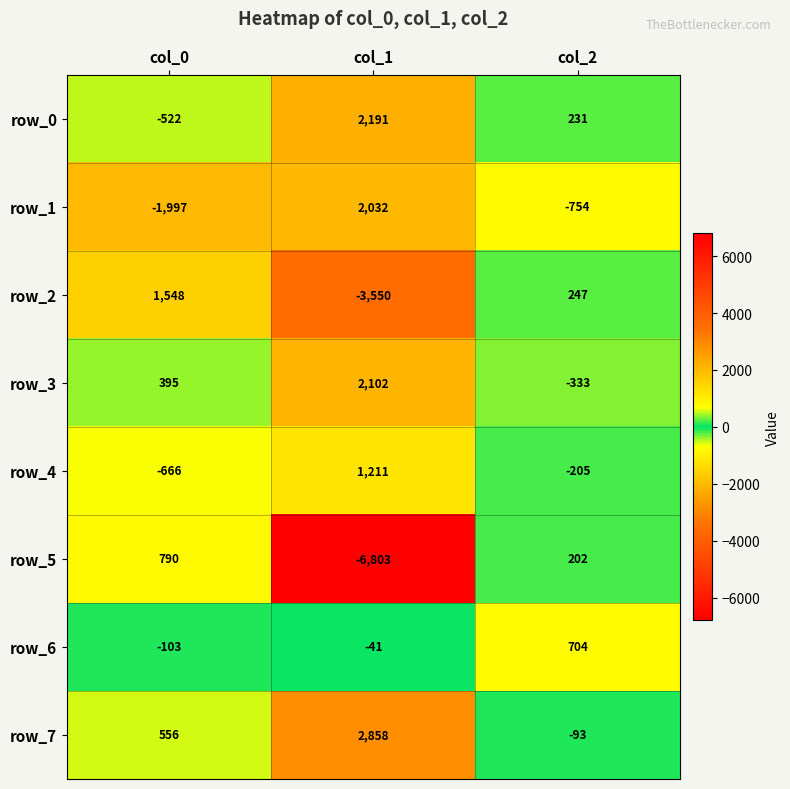

Rank the categories by row_3 value from highest to lowest.

col_1, col_0, col_2